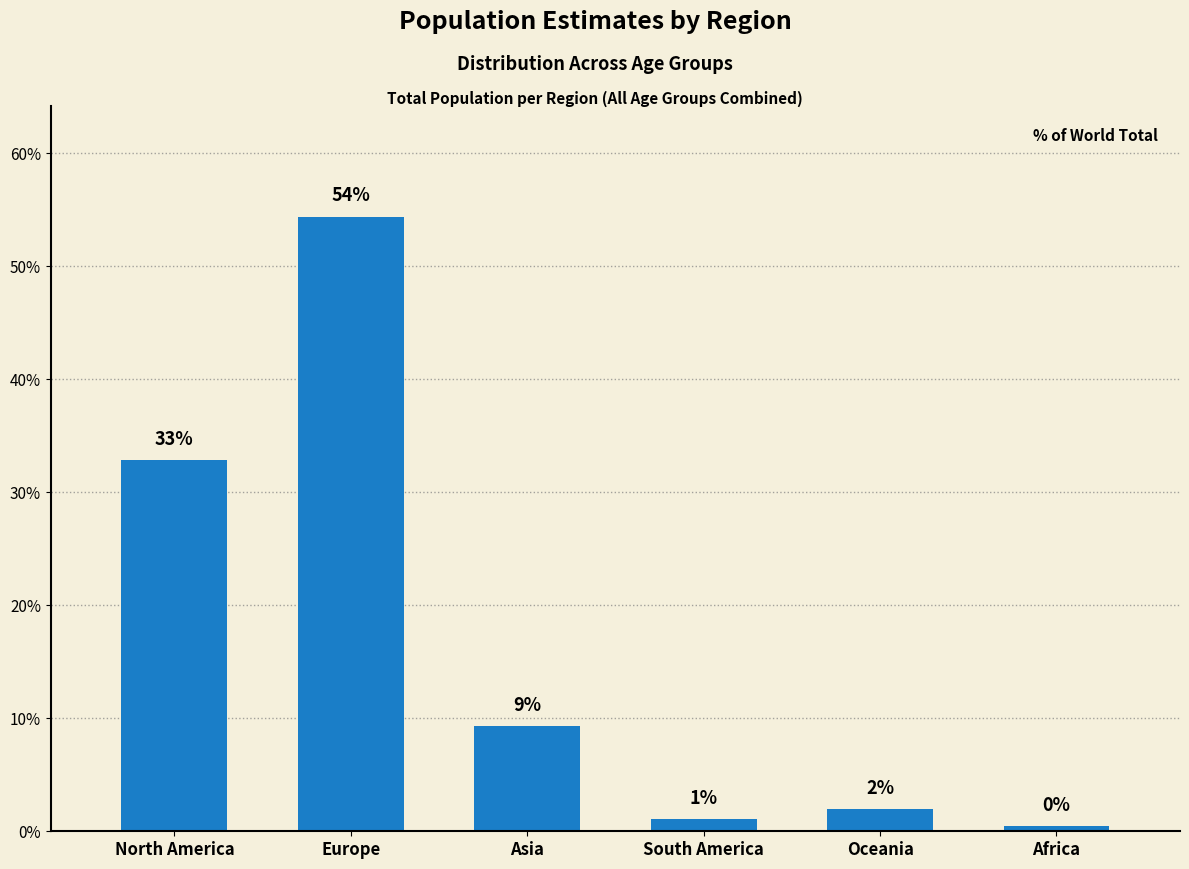

Rank the categories by value from highest to lowest.

Europe, North America, Asia, Oceania, South America, Africa